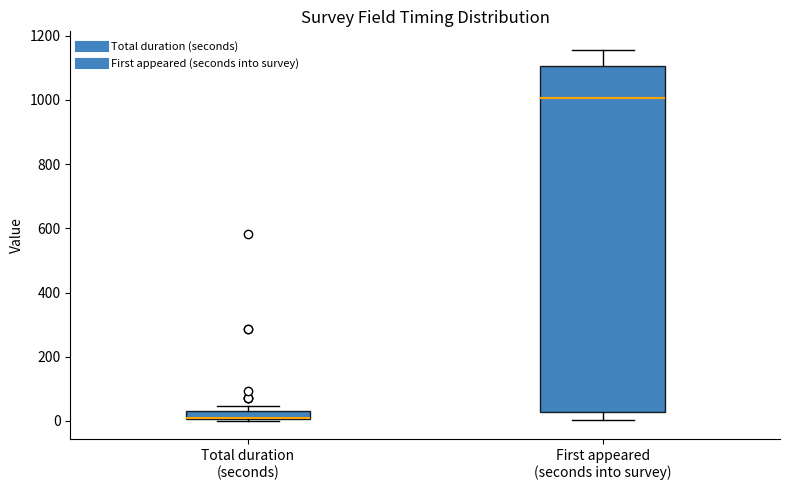

Comparing the boxes themselves (not the whiskers), which one is the tallest?

First appeared (seconds into survey)